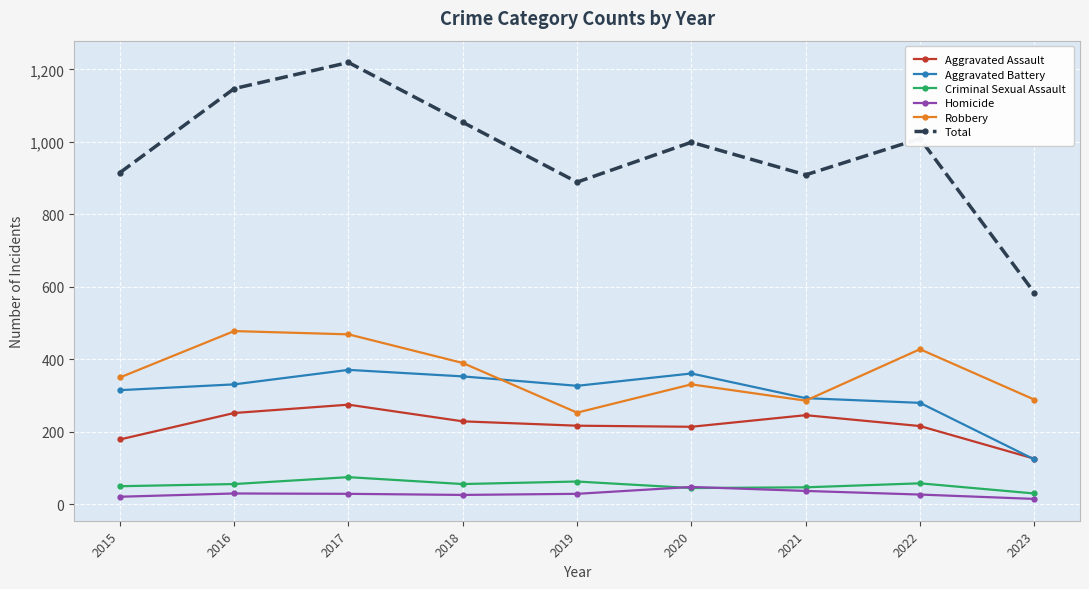

How many distinct data groups are displayed?

6